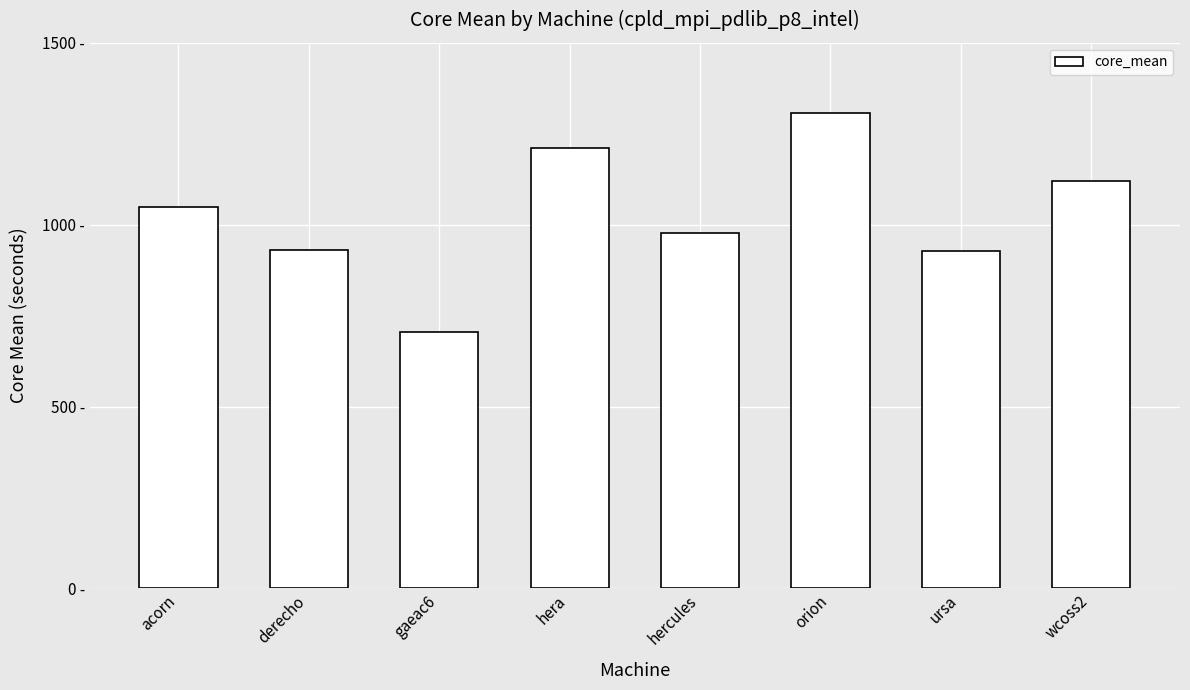

Are the bars horizontal?

No